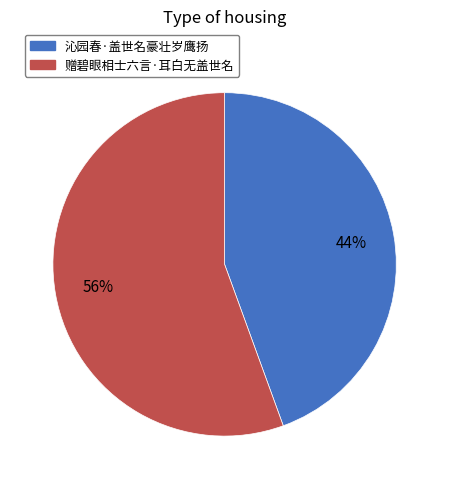

Do 沁园春·盖世名豪壮岁鹰扬 and 赠碧眼相士六言·耳白无盖世名 together represent more than half of the pie?

Yes